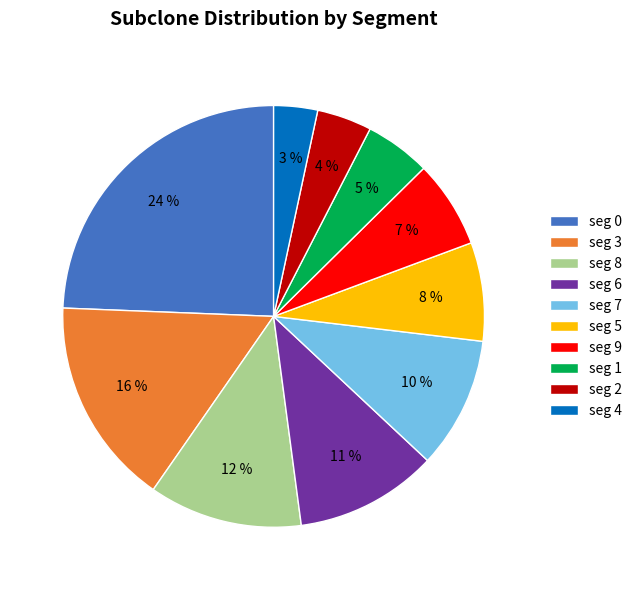

How many slices are in this pie chart?

10